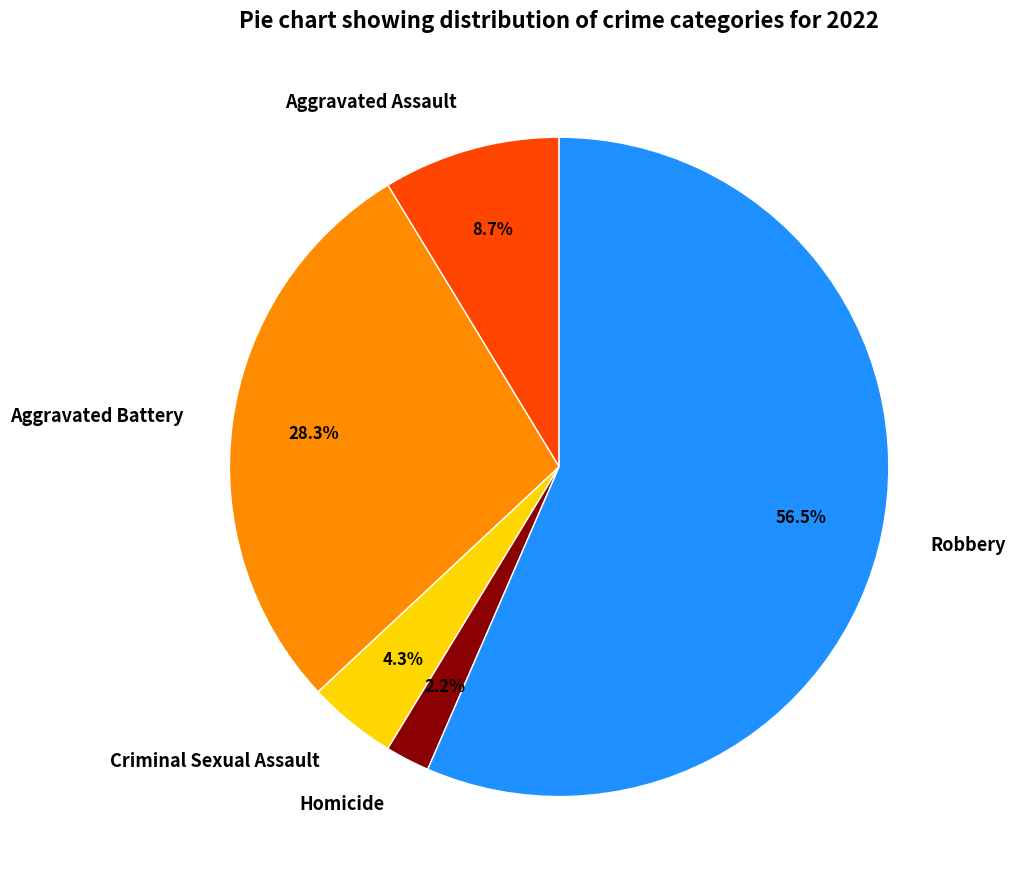

How many segments does this pie chart have?

5